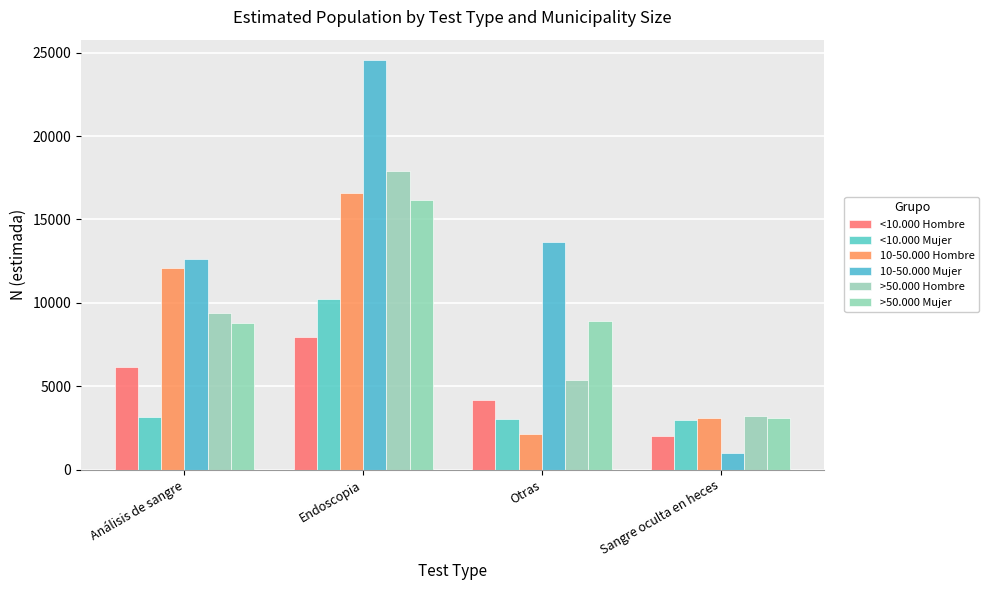

Does the chart contain stacked bars?

No